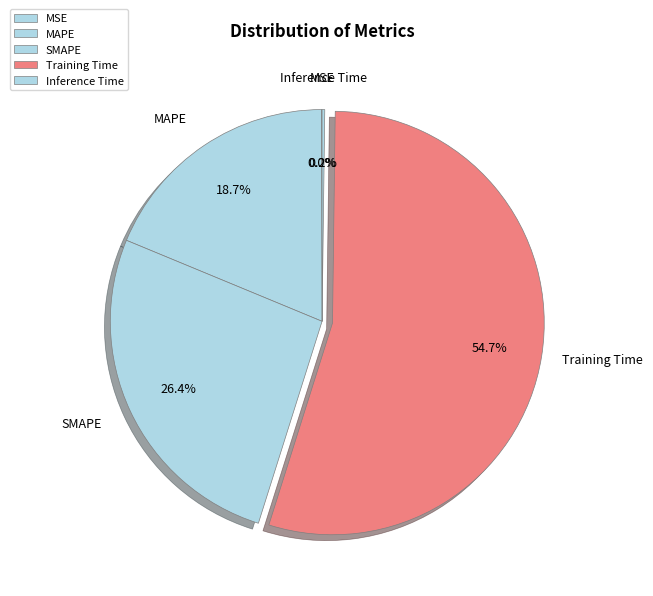

What is the largest slice in the pie chart?

Training Time